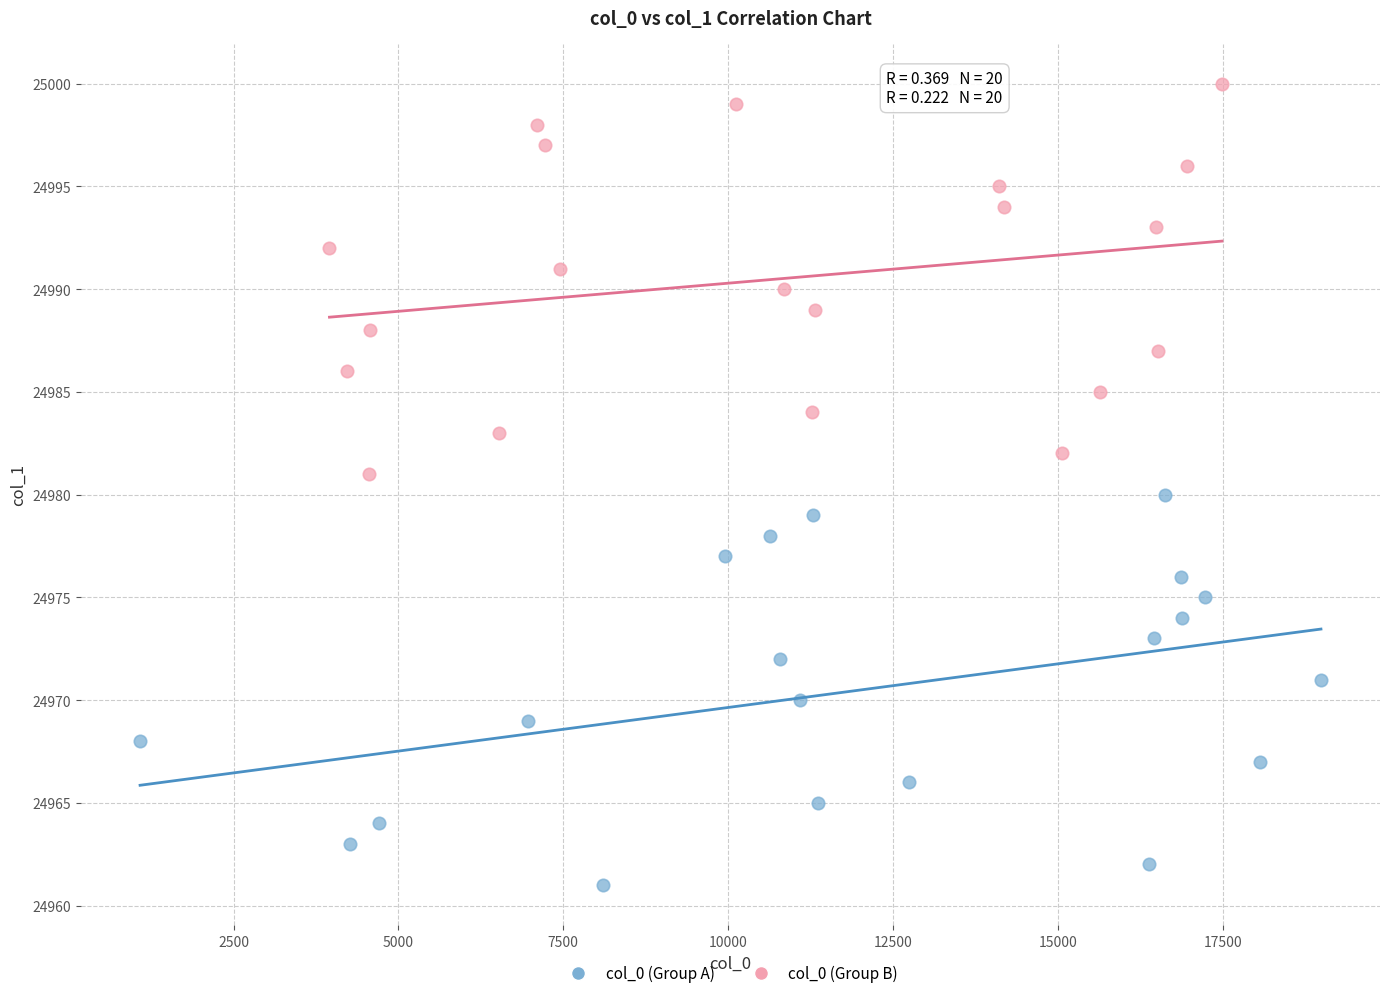

Which series reaches the maximum Y coordinate?

col_0 (Group B)